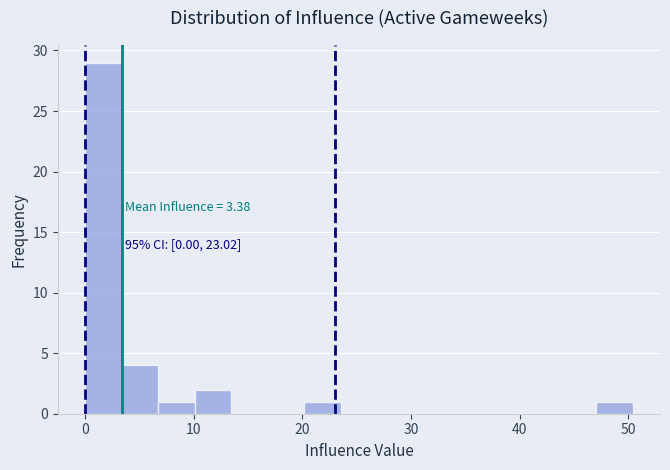

Read against the x-axis, roughly where is the centre of the tallest bar?

2